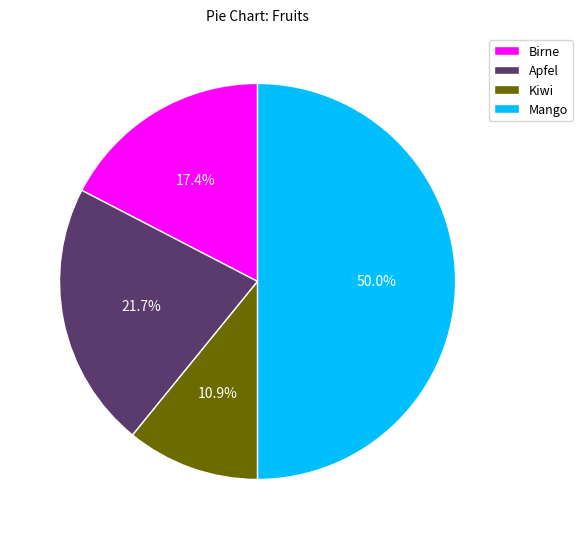

Do Birne and Kiwi together represent more than half of the pie?

No